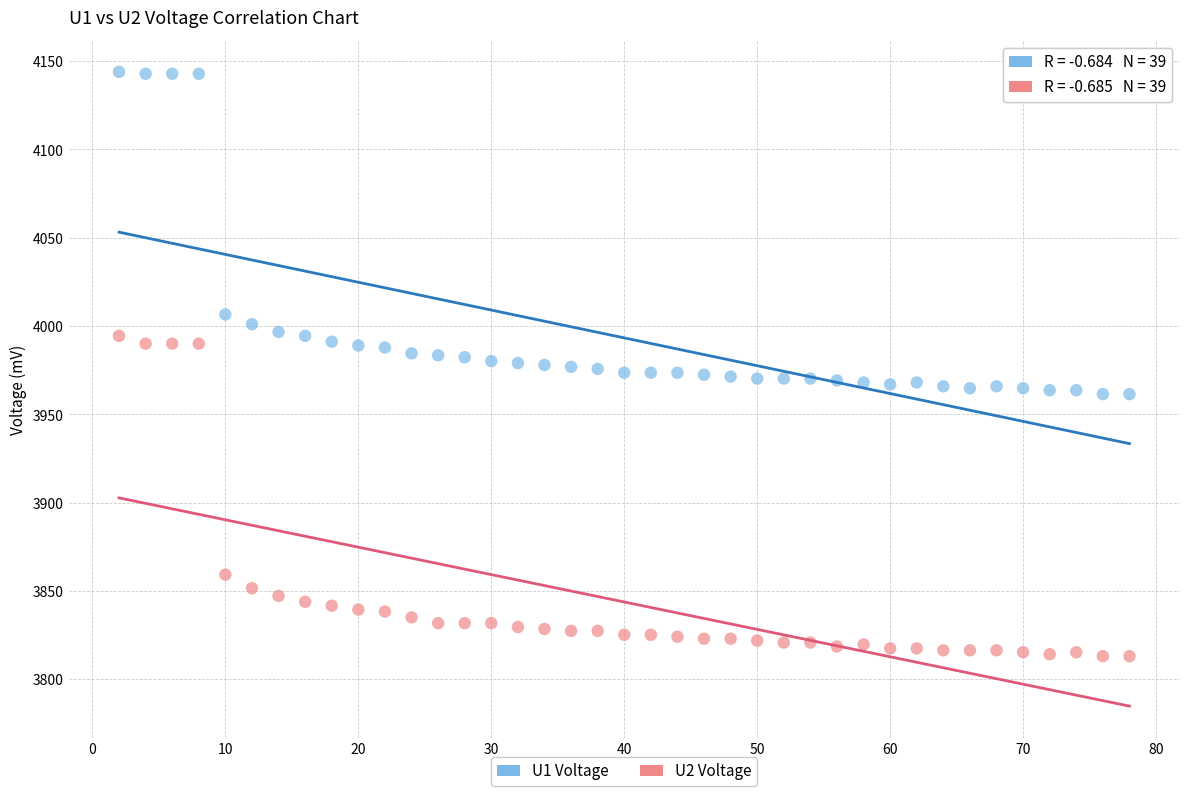

Across all data points, what is the range of Y values (max minus min)?

330.8